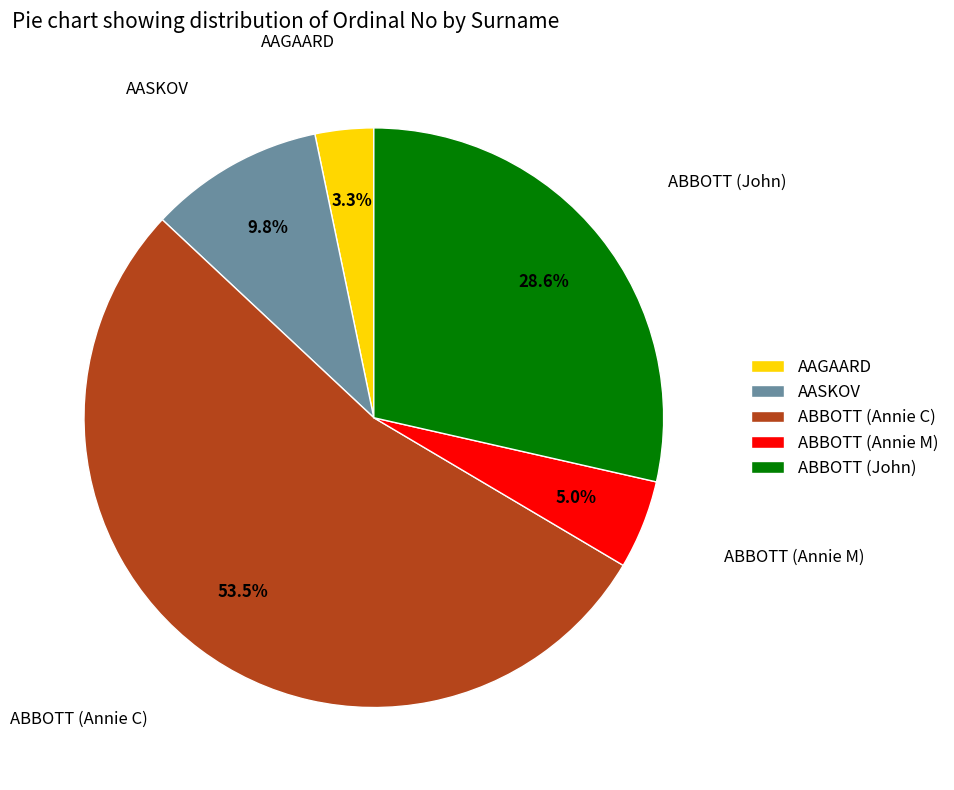

Is AAGAARD the majority of the pie?

No